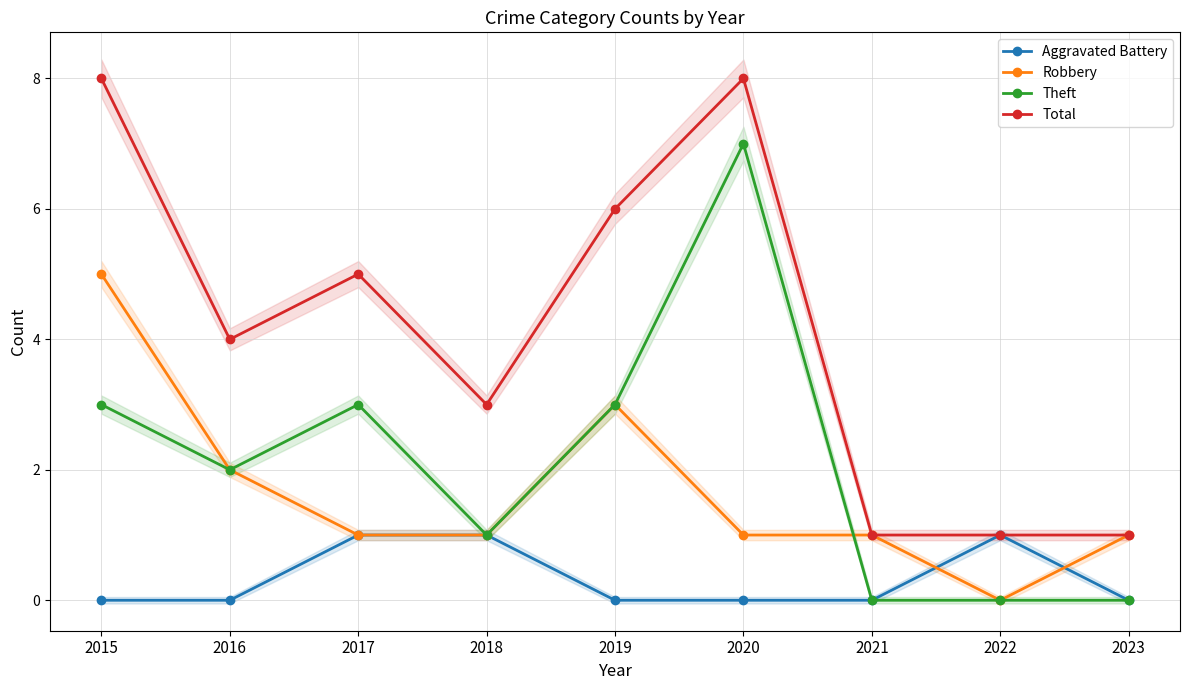

The Robbery series shows 1 at 2021. True or false?

True